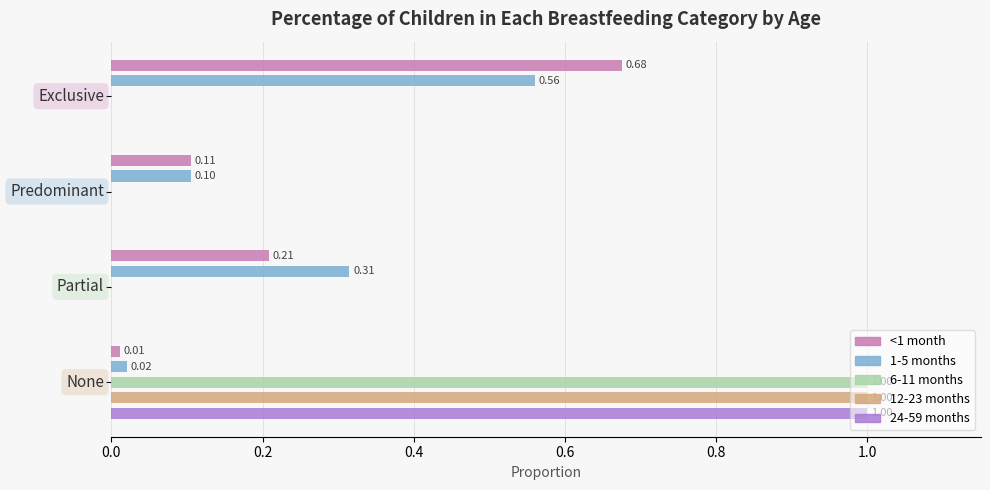

What is the sum of the 24-59 months values at 0.6 and 0.2?

1.0